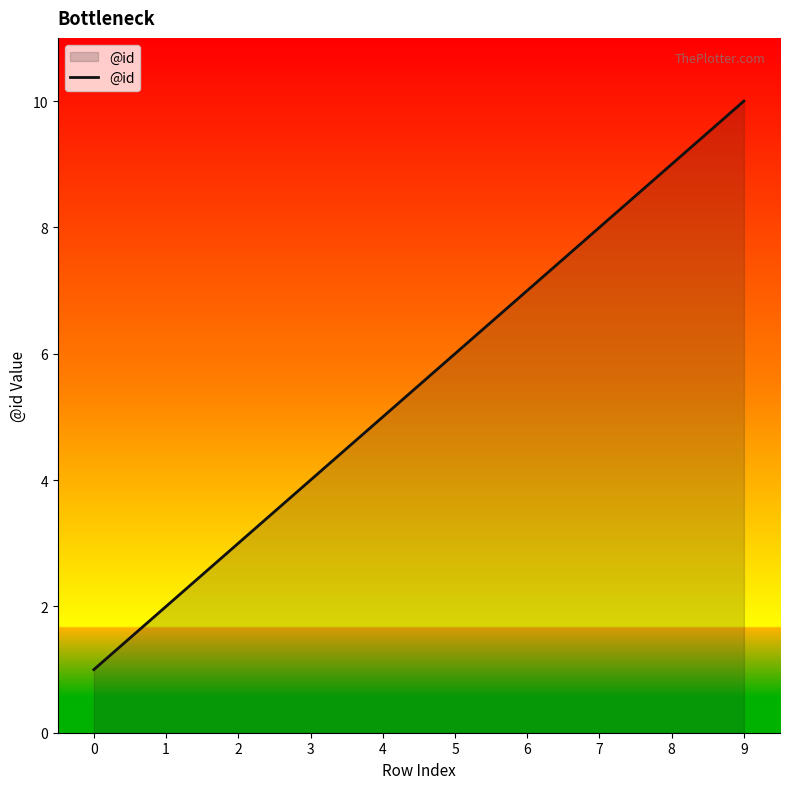

Reading left to right, extract all data points from this chart.

0=1	1=2	2=3	3=4	4=5	5=6	6=7	7=8	8=9	9=10